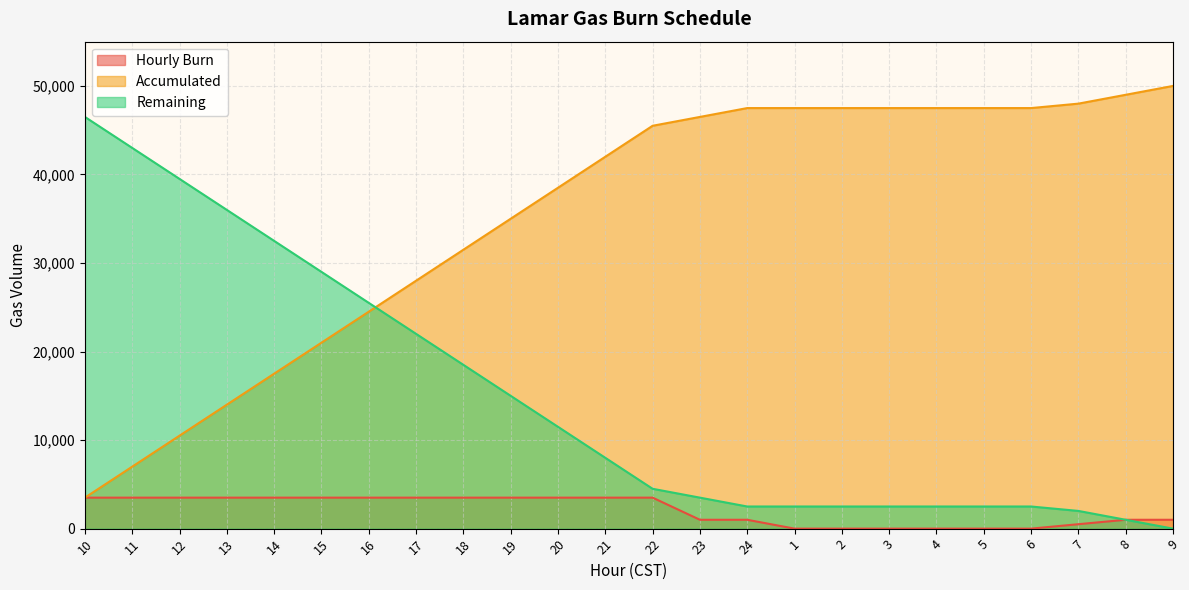

At 22, list the series in order from smallest to largest.

Hourly Burn, Remaining, Accumulated